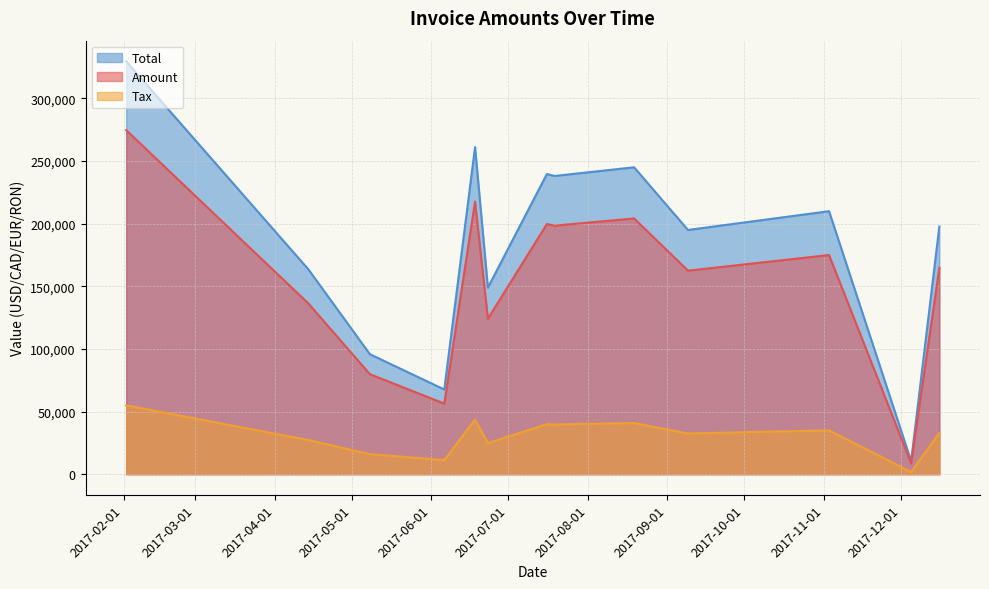

True or false: Total and Amount cross at least once.

False